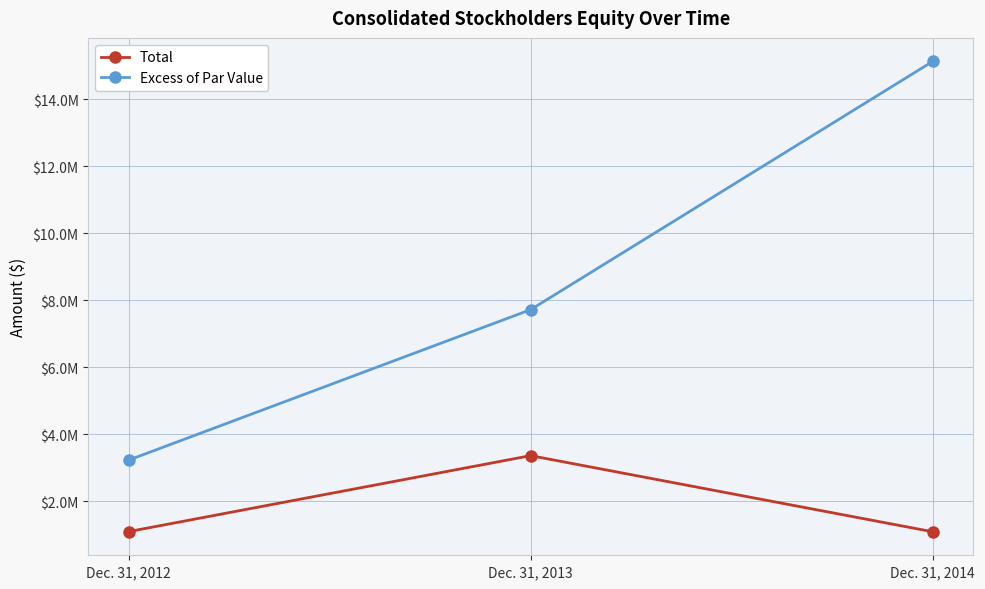

Is it true that Total equals 3360578 at Dec. 31, 2013?

True